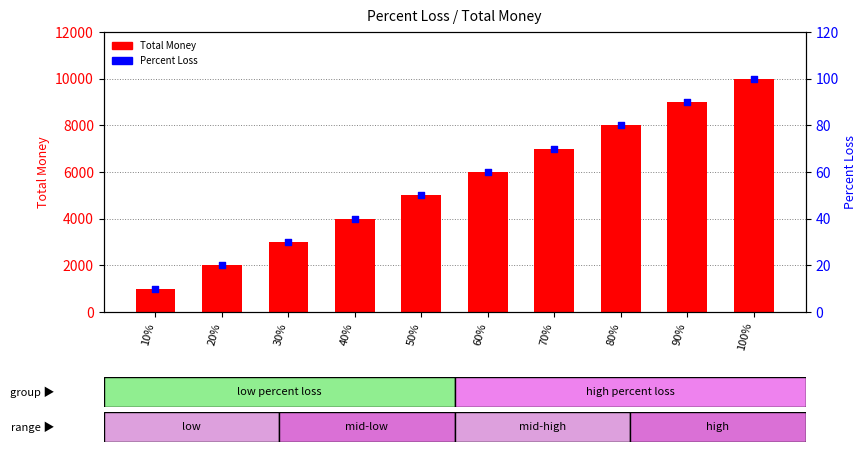

At how many categories does at least one series exceed 6806?

4